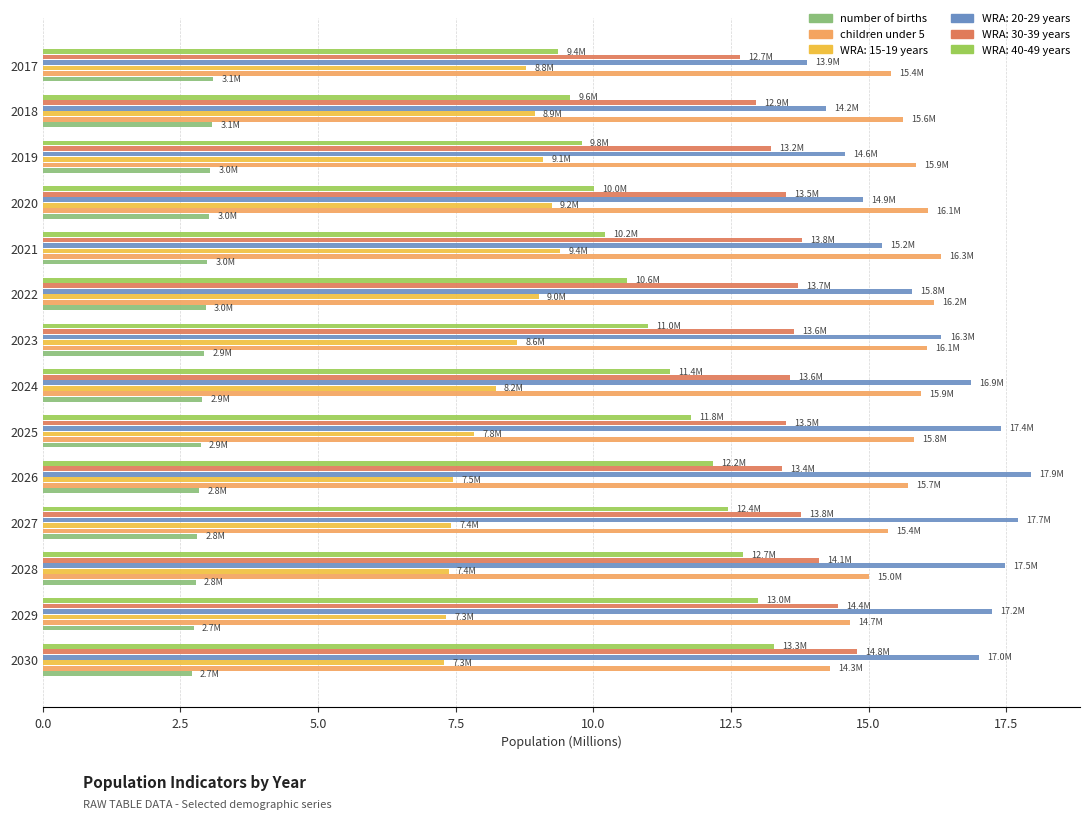

What value does the number of births series have at 2018?

3.1